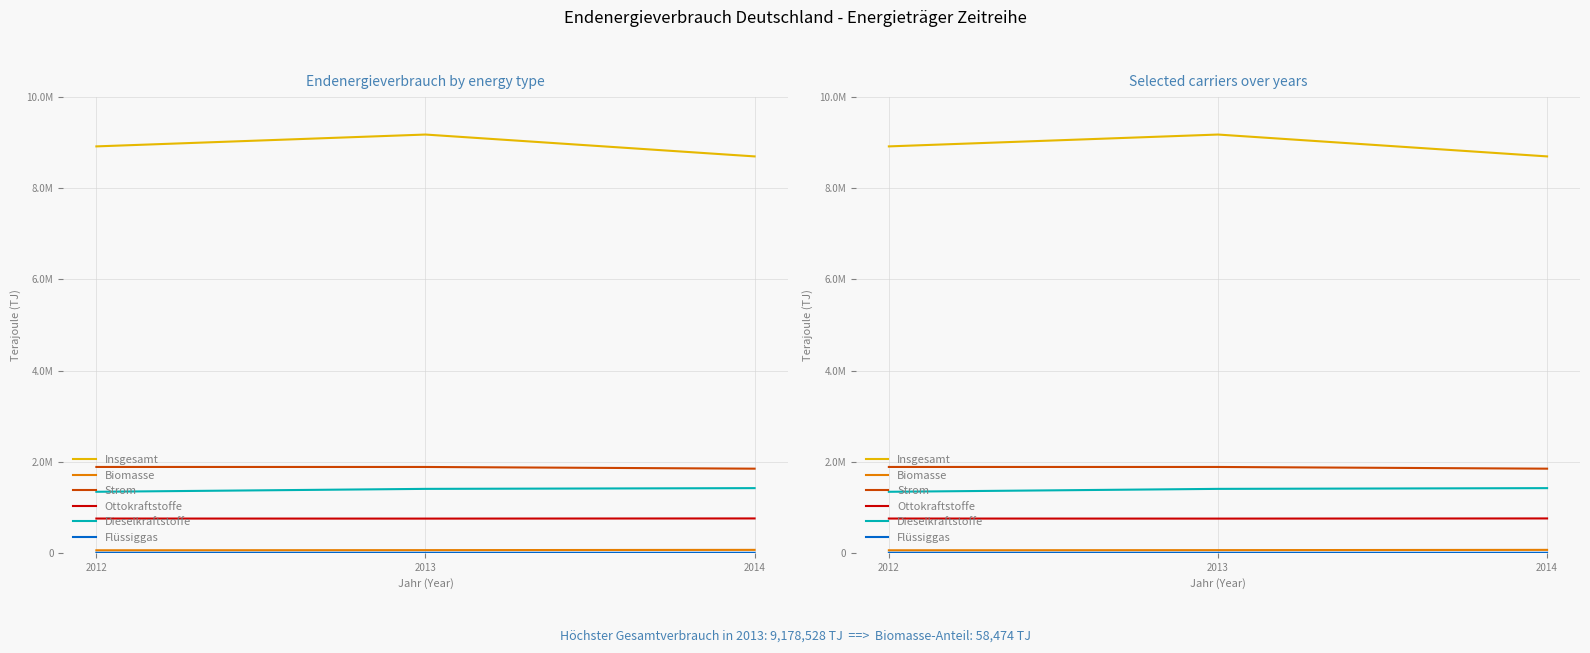

The Biomasse series shows 55384 at 2012. True or false?

True